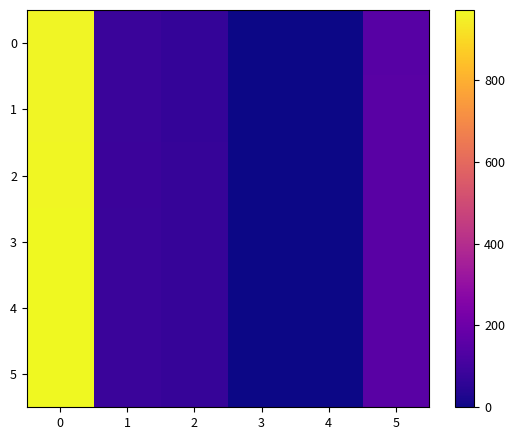

Reading left to right, transcribe all the data shown in this chart.

0: 0=960	1=81	2=72	3=3	4=0	5=151
1: 0=963	1=81	2=72	3=3	4=0	5=152
2: 0=966	1=84	2=74	3=3	4=0	5=153
3: 0=969	1=83	2=73	3=1	4=0	5=154
4: 0=970	1=83	2=73	3=1	4=0	5=154
5: 0=971	1=83	2=73	3=1	4=0	5=154